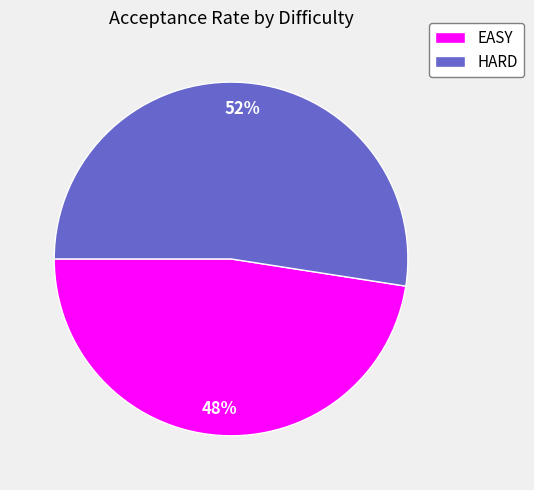

To the nearest percent, what portion does EASY represent?

48%